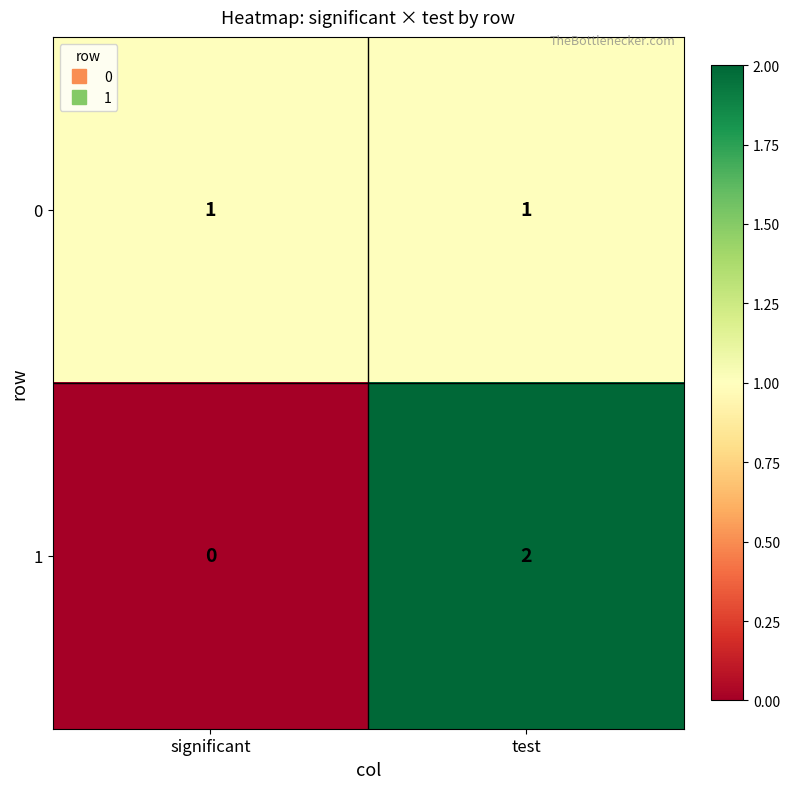

Rank the series at significant from lowest to highest value.

1, 0